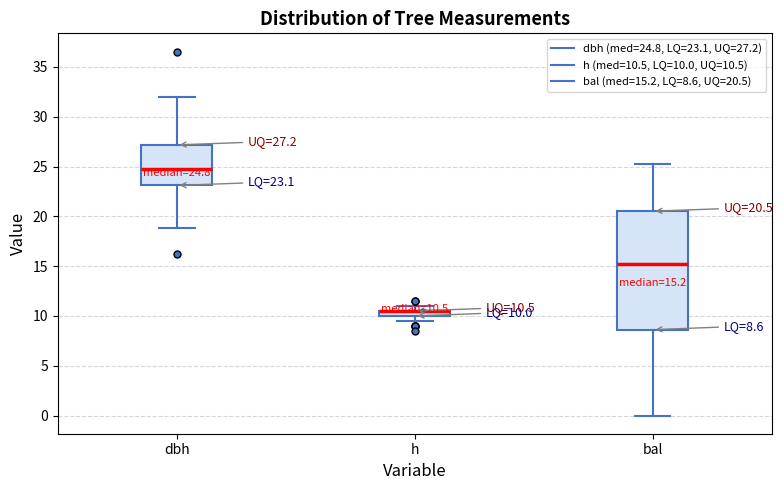

Comparing the boxes themselves (not the whiskers), which one is the tallest?

bal